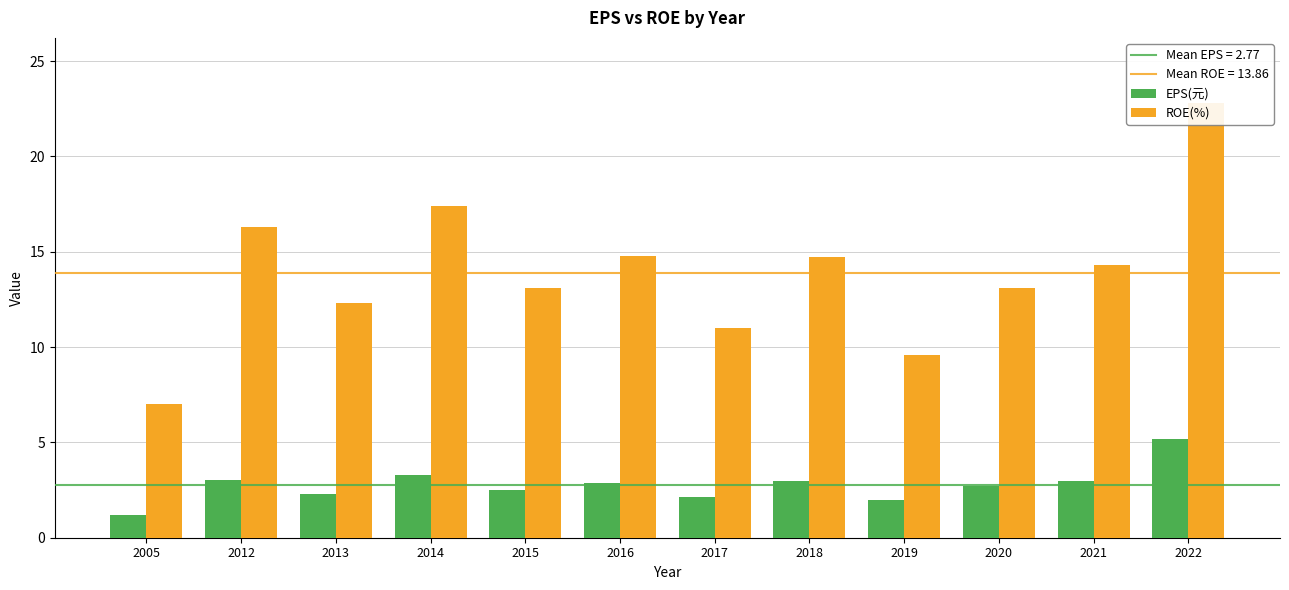

Is it true that ROE(%) equals 11.0 at 2017?

True